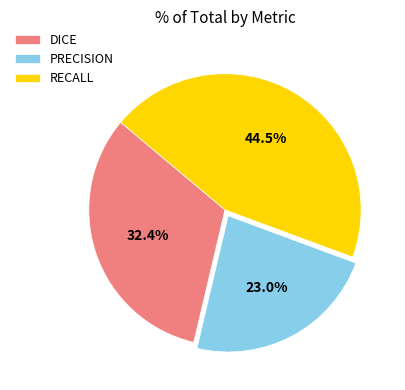

Which has a higher value, RECALL or PRECISION?

RECALL